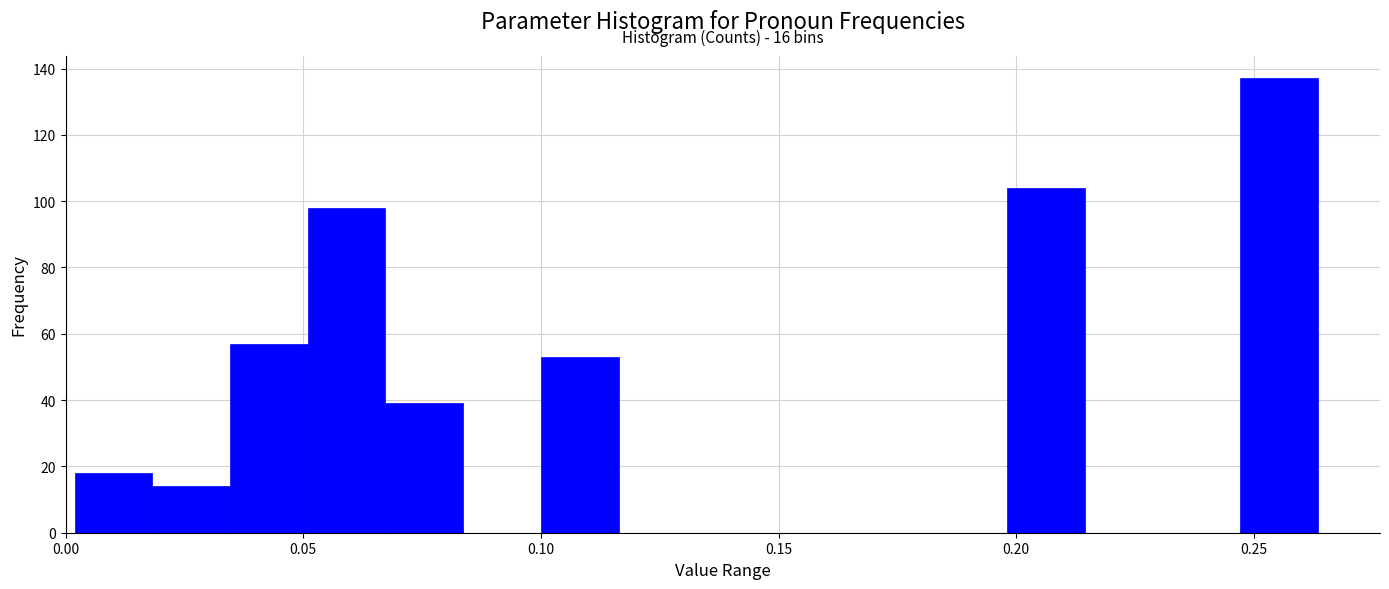

Around what value on the x-axis is the tallest bar? Give the approximate position of its centre, as read against the axis.

0.255